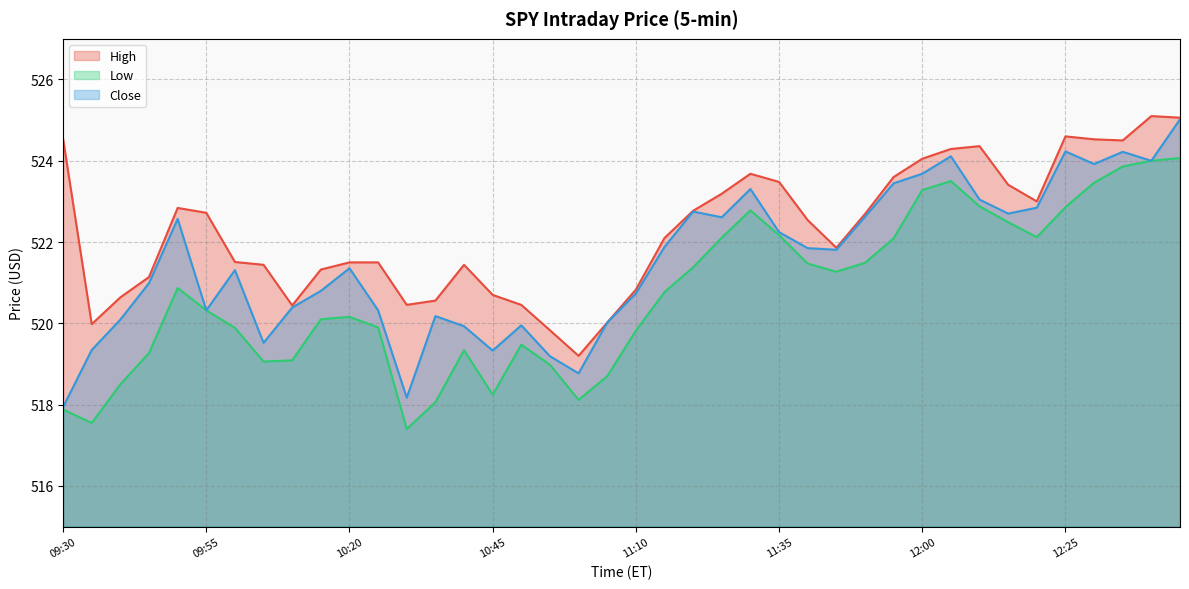

Read the High value at 12:20.

523.0